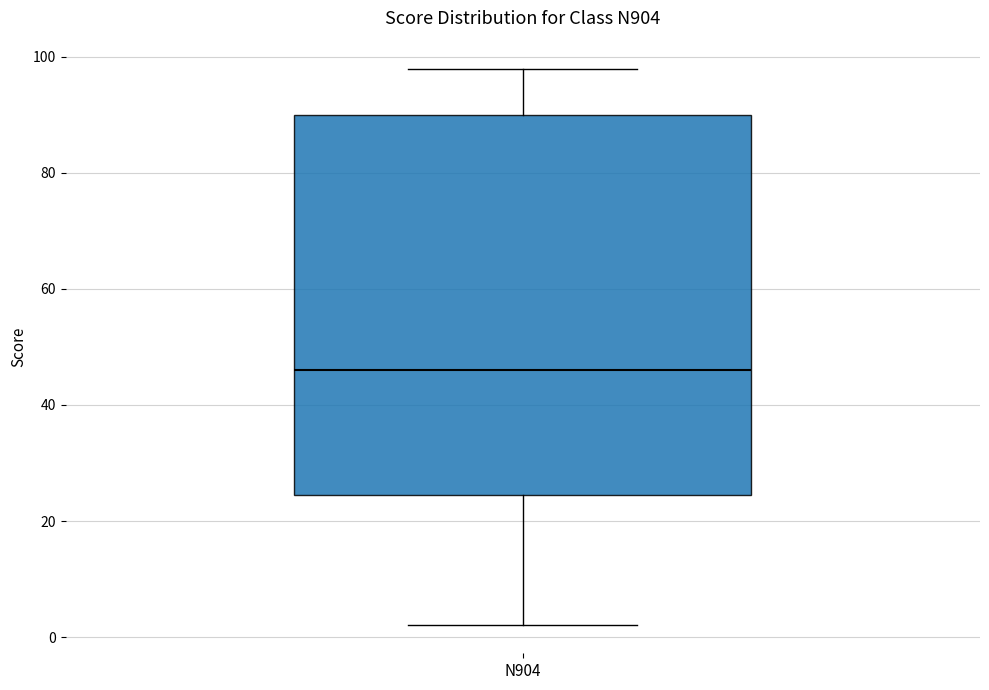

Transcribe this box plot: give where the median line is, the range the box spans, and where the two whiskers end, as read against the y-axis. The values are not printed on the chart, so give them approximately, as read against the axis.

median 46, box 24 to 90, whiskers 2 to 98